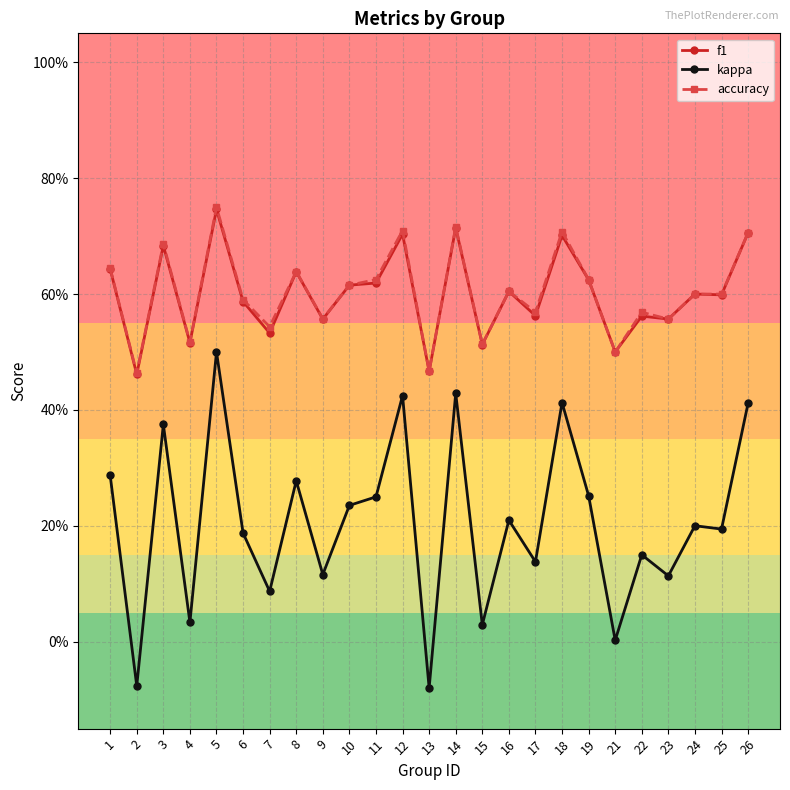

What is the lowest value of the accuracy series?

0.5